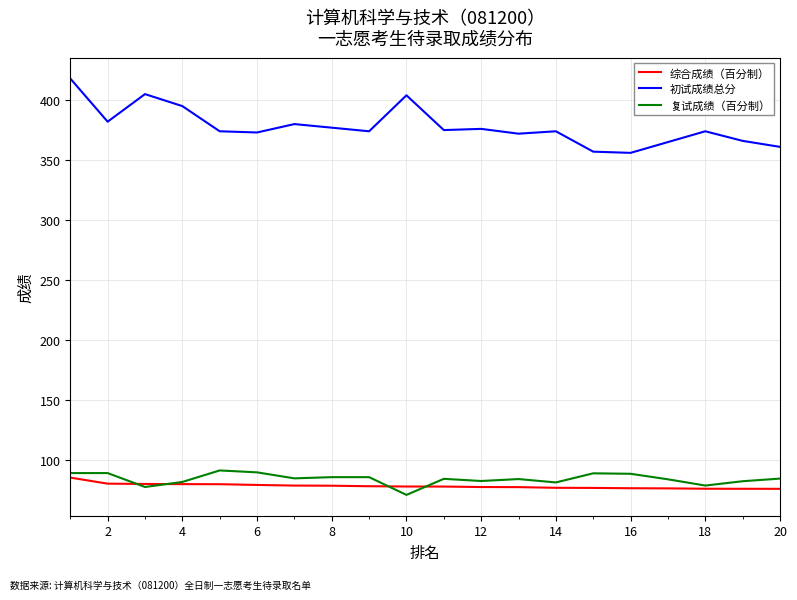

What is the minimum value for 综合成绩（百分制）?

75.9